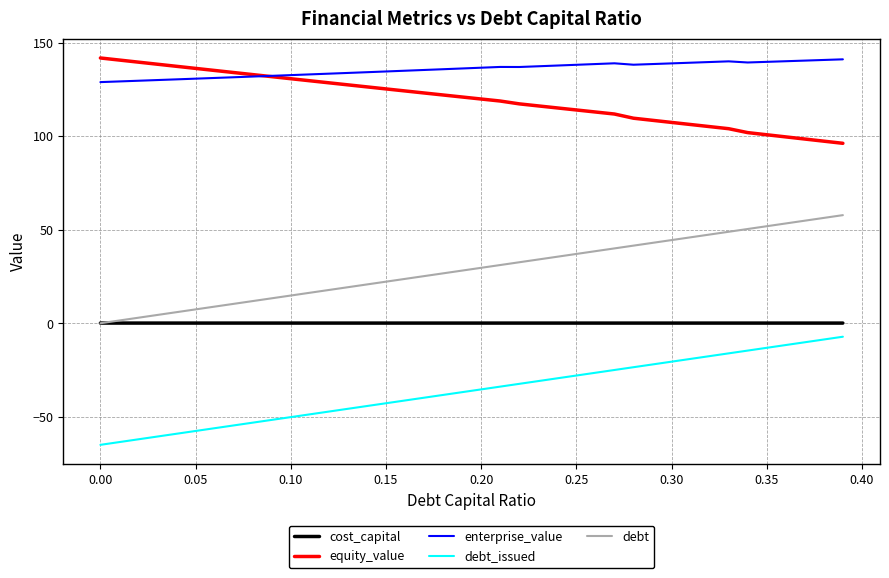

How many distinct data groups are displayed?

5